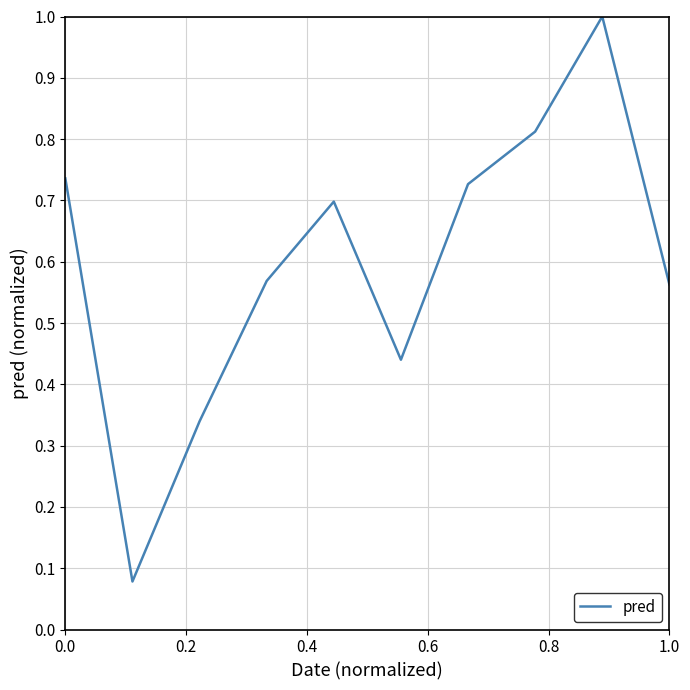

What is the greatest value displayed?

1.0